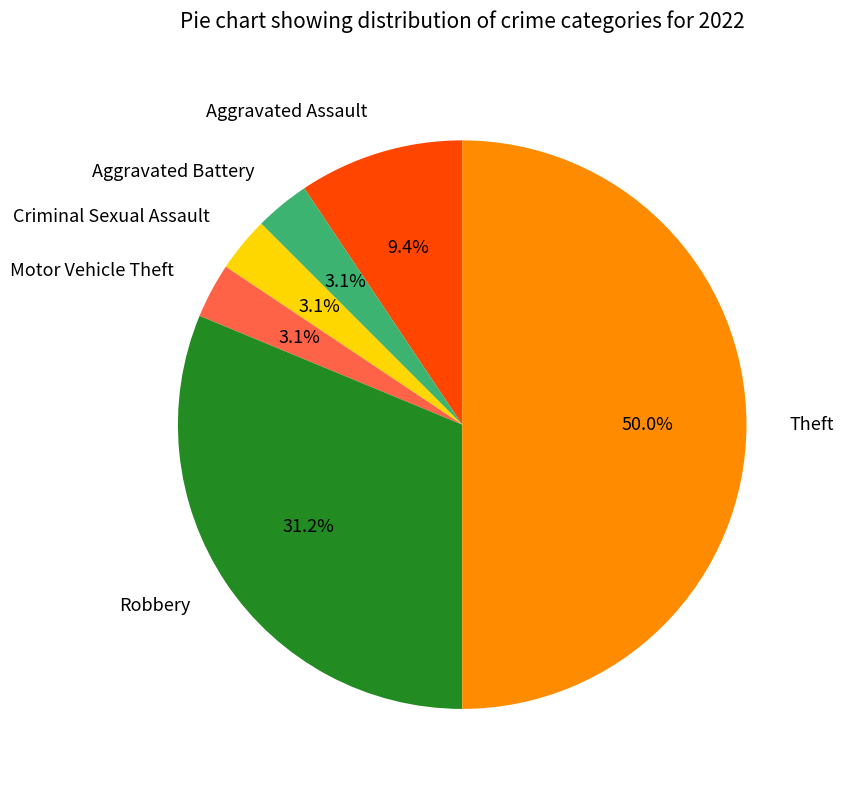

The Criminal Sexual Assault slice represents 8% of the pie. True or false?

False